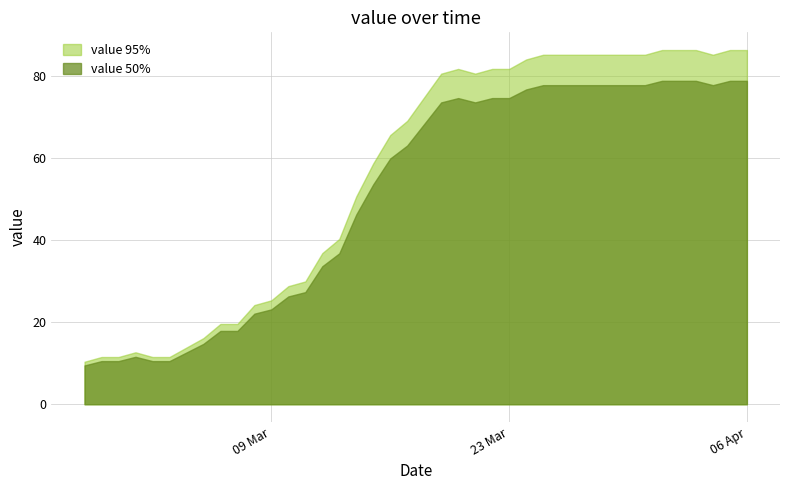

True or false: value 50% and value 95% intersect in this chart.

False